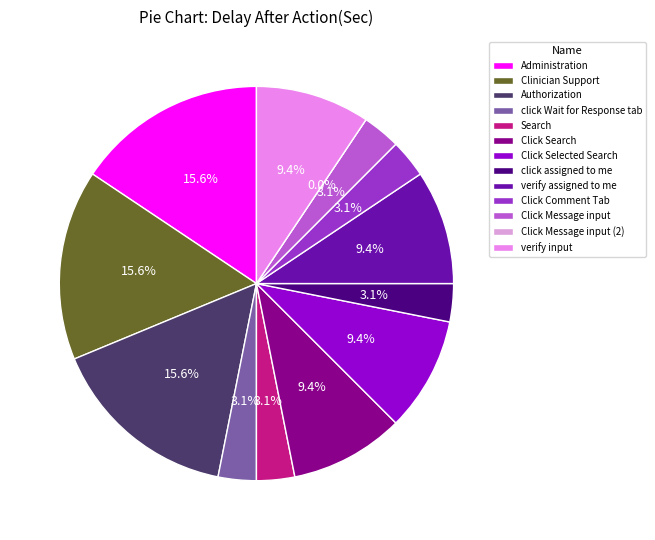

True or false: Click Selected Search accounts for 9% of the total.

True